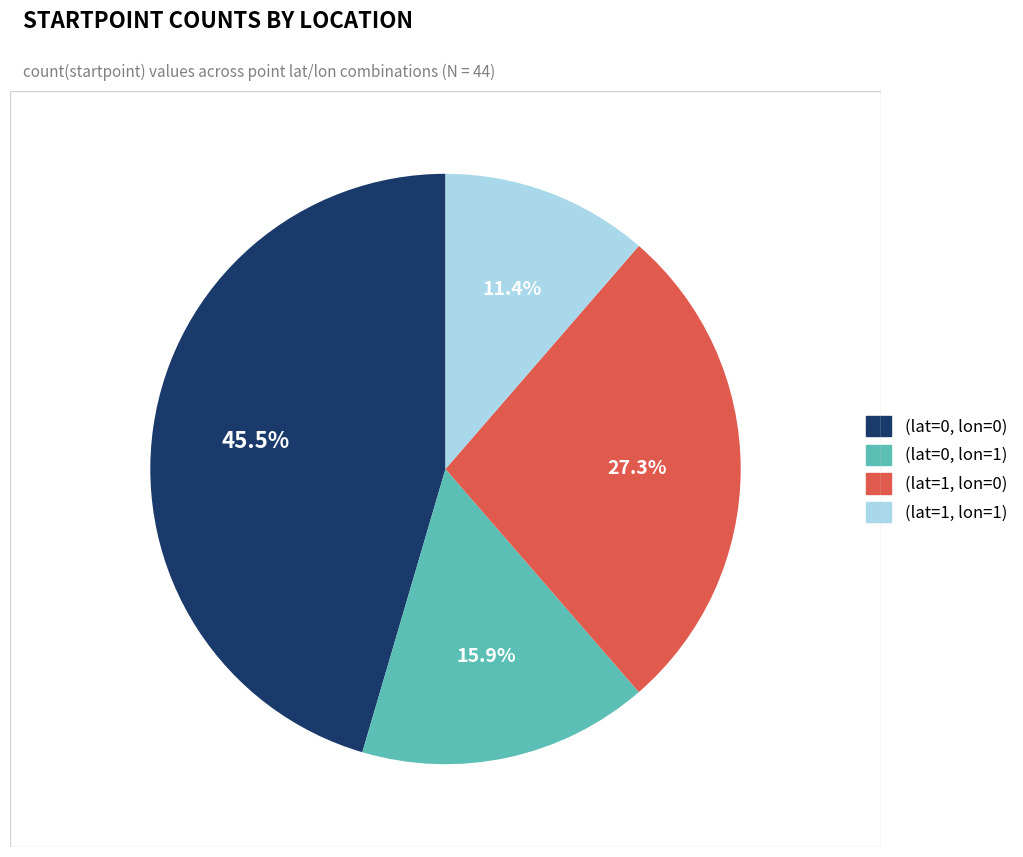

Rank the categories by value from lowest to highest.

(lat=1, lon=1), (lat=0, lon=1), (lat=1, lon=0), (lat=0, lon=0)